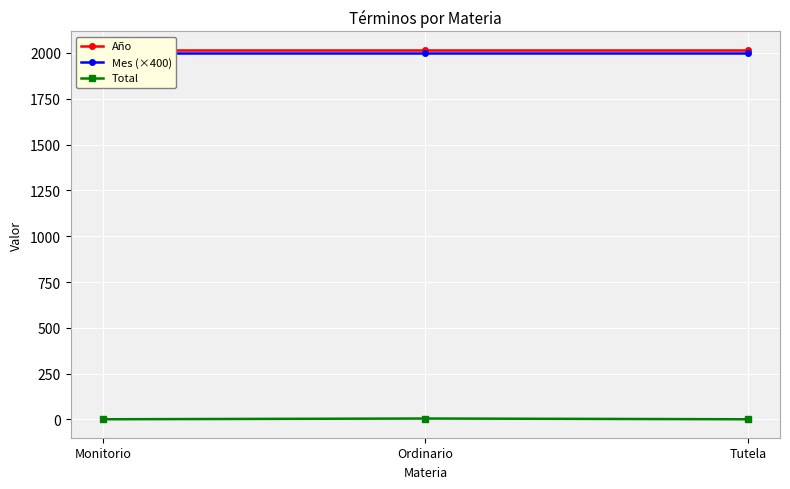

List the labels in order of Año value, largest first.

Monitorio, Ordinario, Tutela